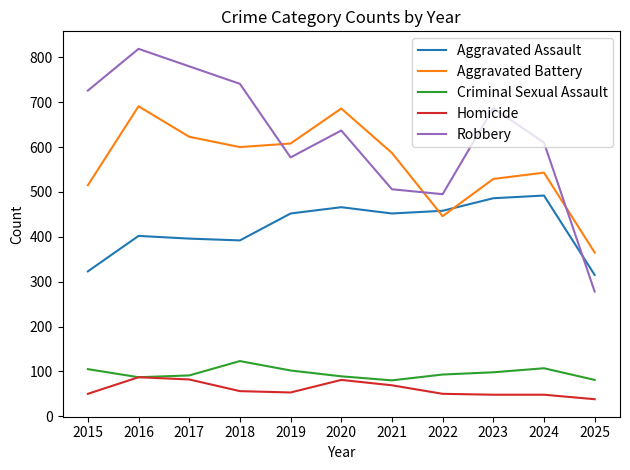

Rank the series by their maximum value, from highest to lowest.

Robbery, Aggravated Battery, Aggravated Assault, Criminal Sexual Assault, Homicide